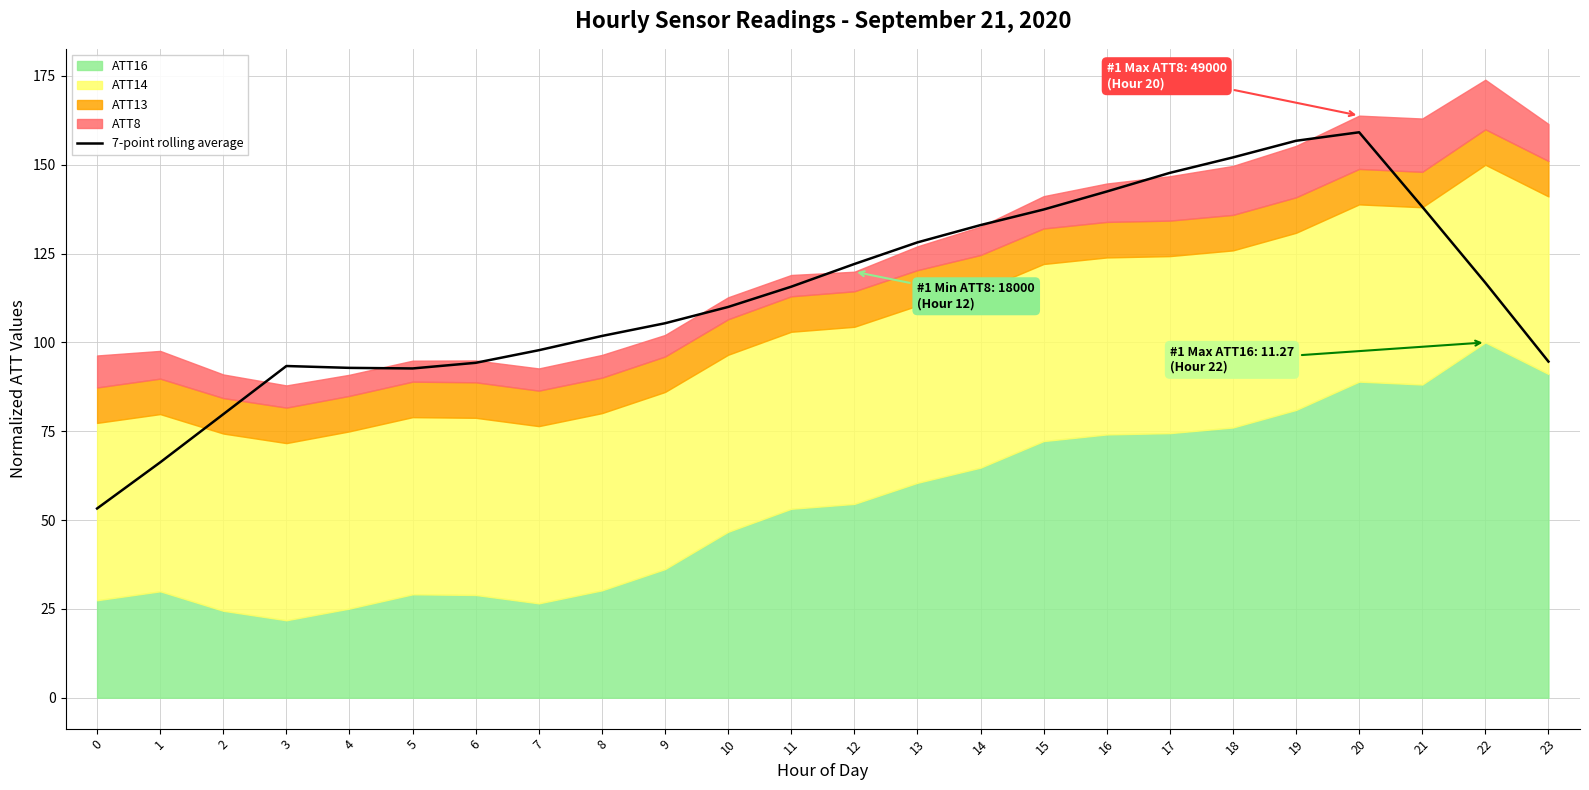

Reading right to left, what are all the values shown in this chart?

94.6	116.8	138.2	159.1	156.8	152.1	147.7	142.5	137.4	133.0	128.2	122.1	115.7	110.0	105.4	101.8	97.8	94.3	92.7	92.8	93.4	79.8	66.2	53.3